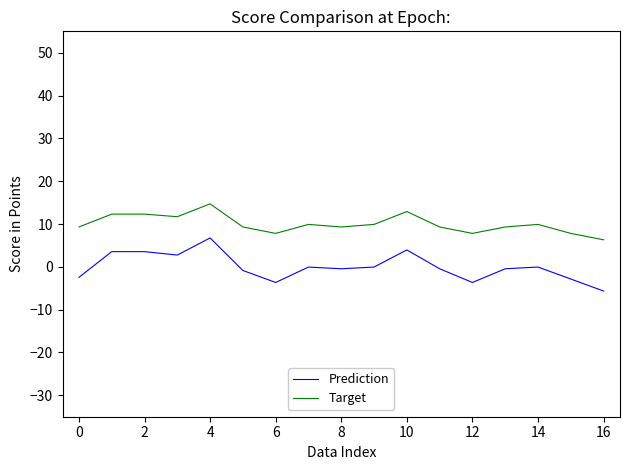

What are all the series names shown in the legend?

Prediction, Target